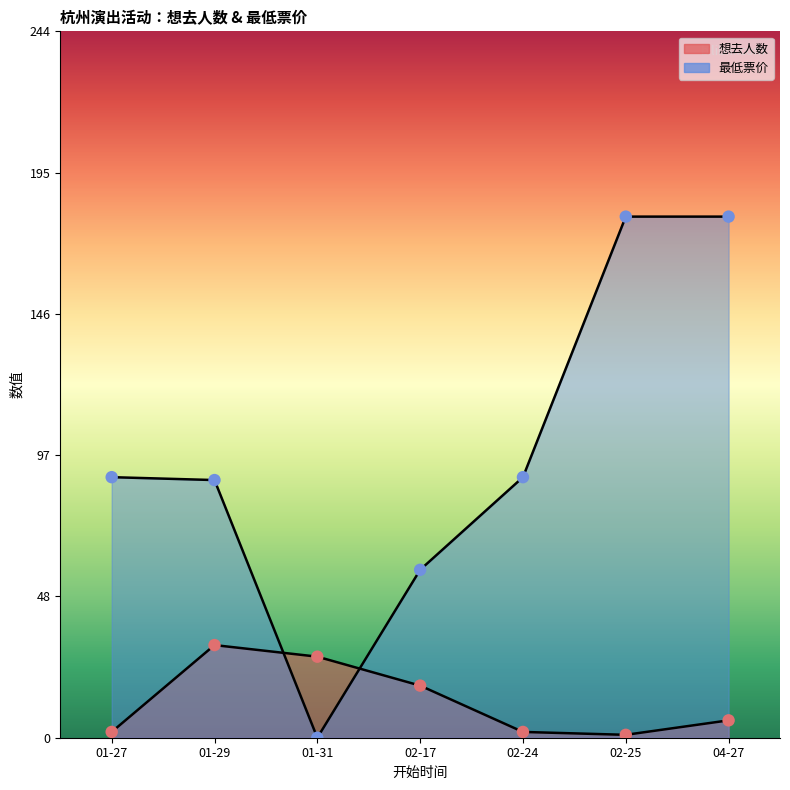

Is the value of 想去人数 at 02-17 greater than the value of 最低票价 at 04-27?

No